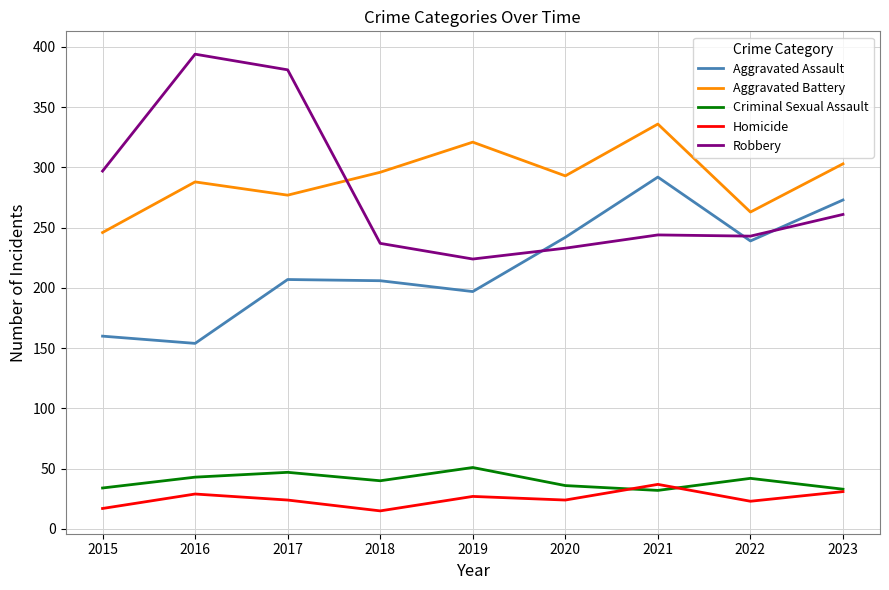

At which label does Aggravated Assault reach its minimum?

2016